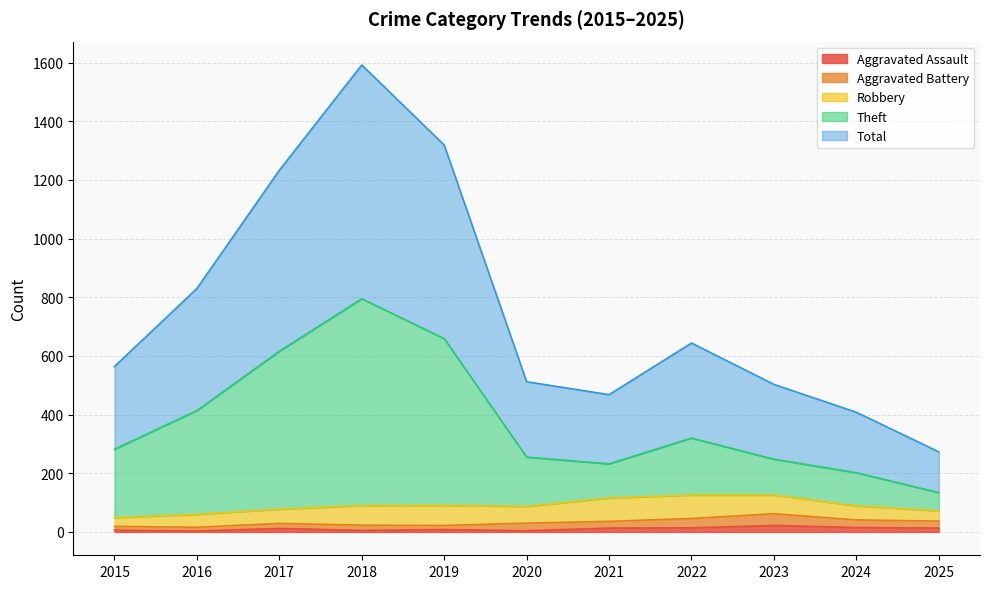

Is it true that Aggravated Assault equals 15 at 2024?

True